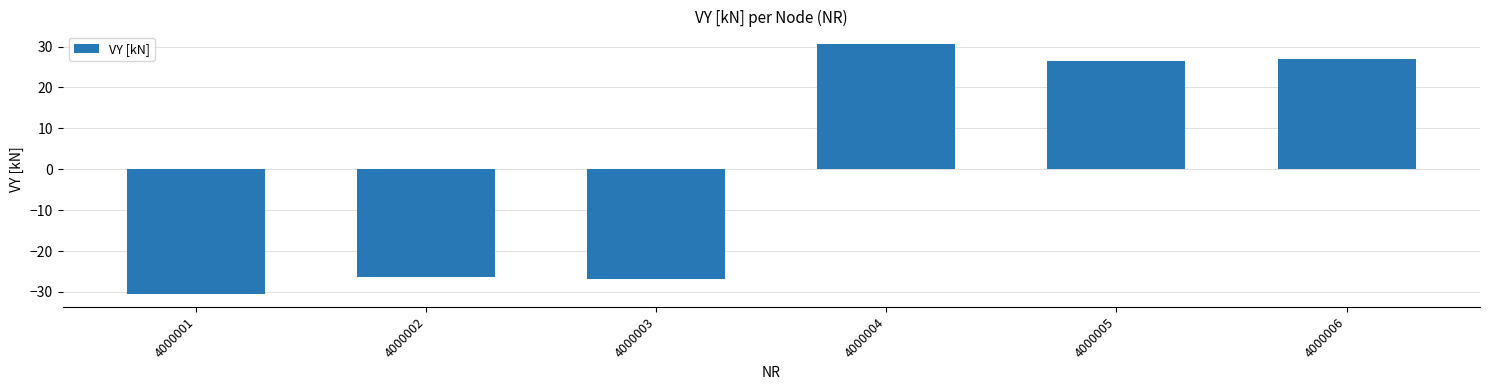

What is the value of the 3rd bar from the left?

-27.0